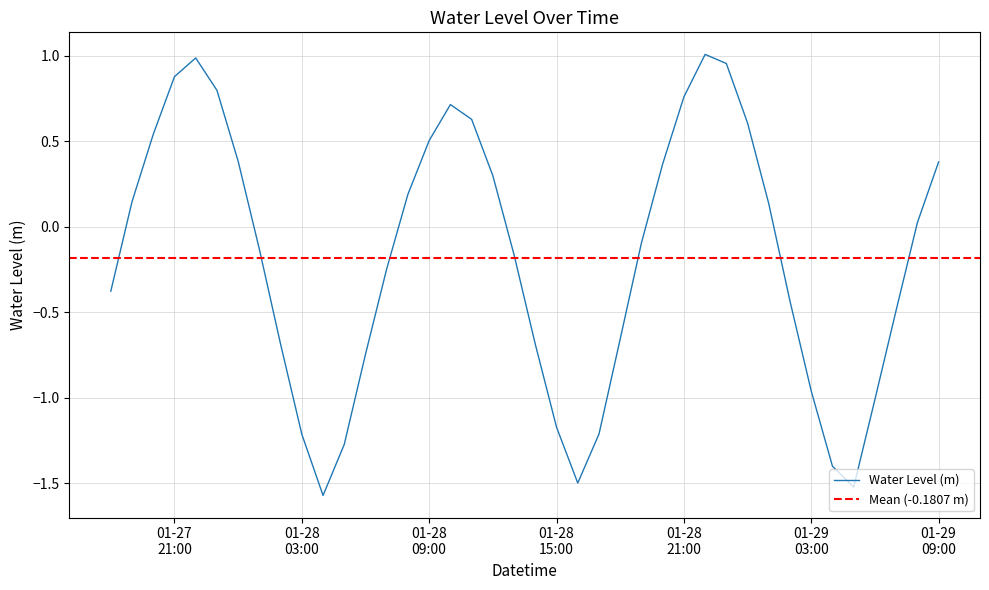

True or false: there are more than 1 points higher than both neighbors.

True